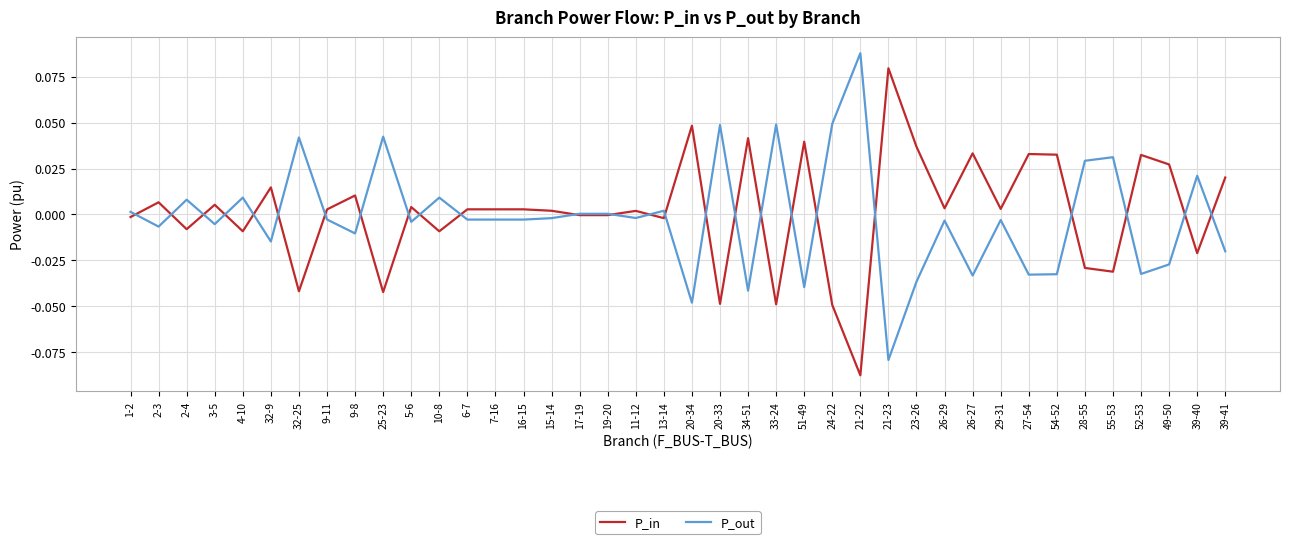

True or false: P_out has a value of -0.0 at 52-53.

True